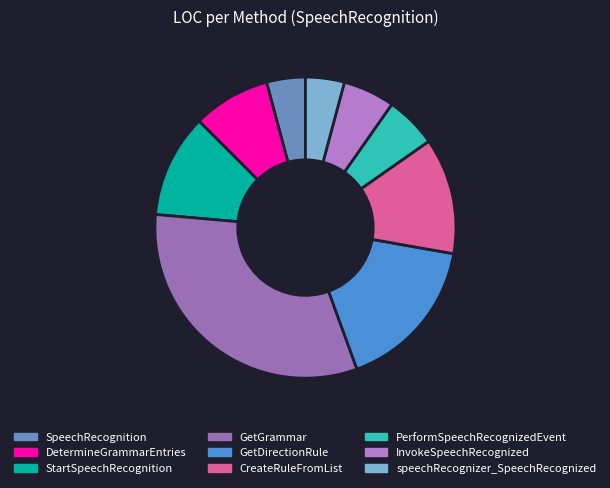

Which slice is the largest?

GetGrammar